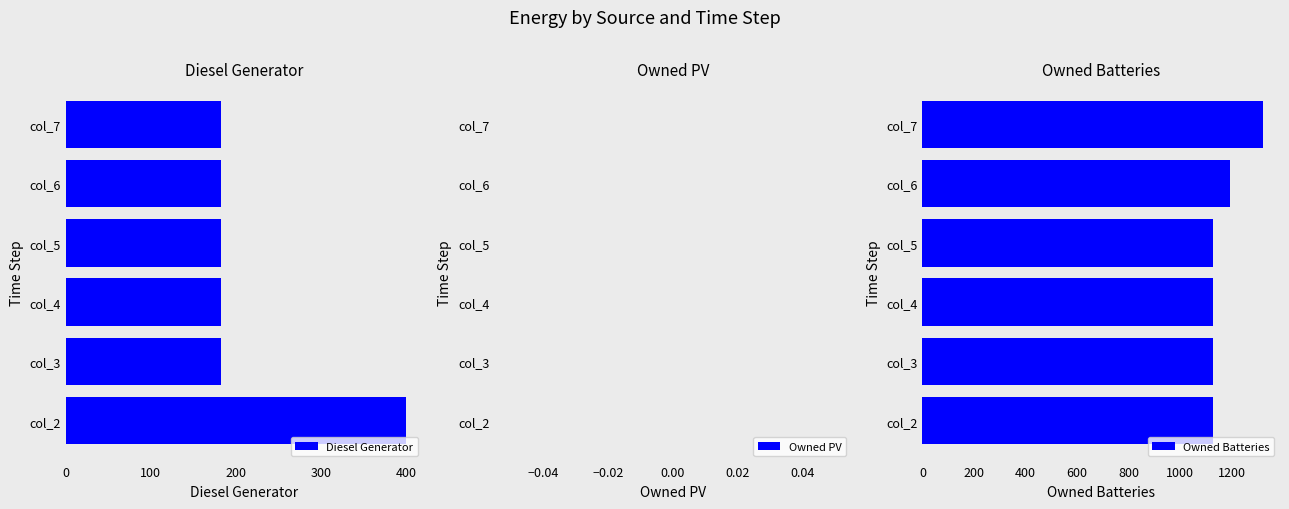

What is the difference between the maximum and minimum values in the Owned Batteries series?

192